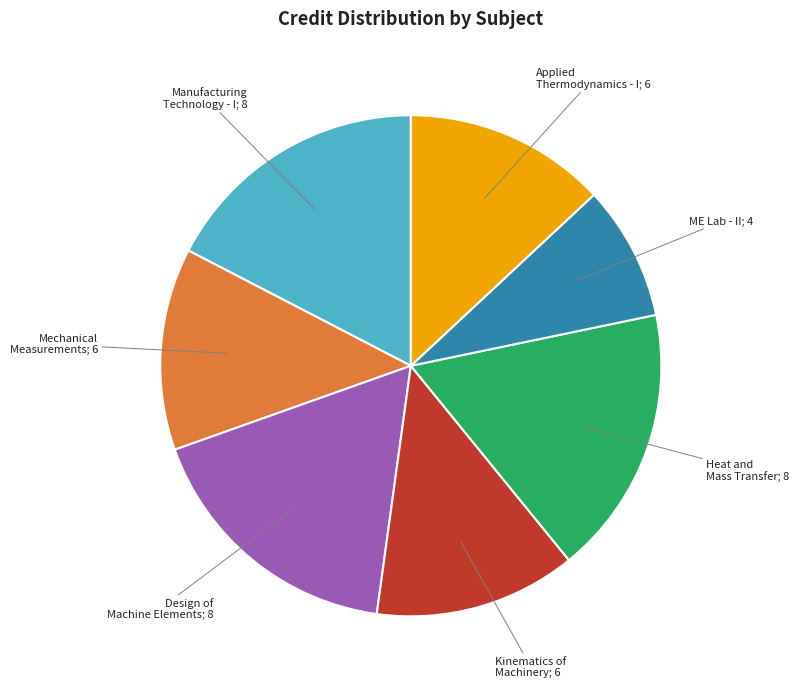

Is there any slice that represents more than half of the pie?

No